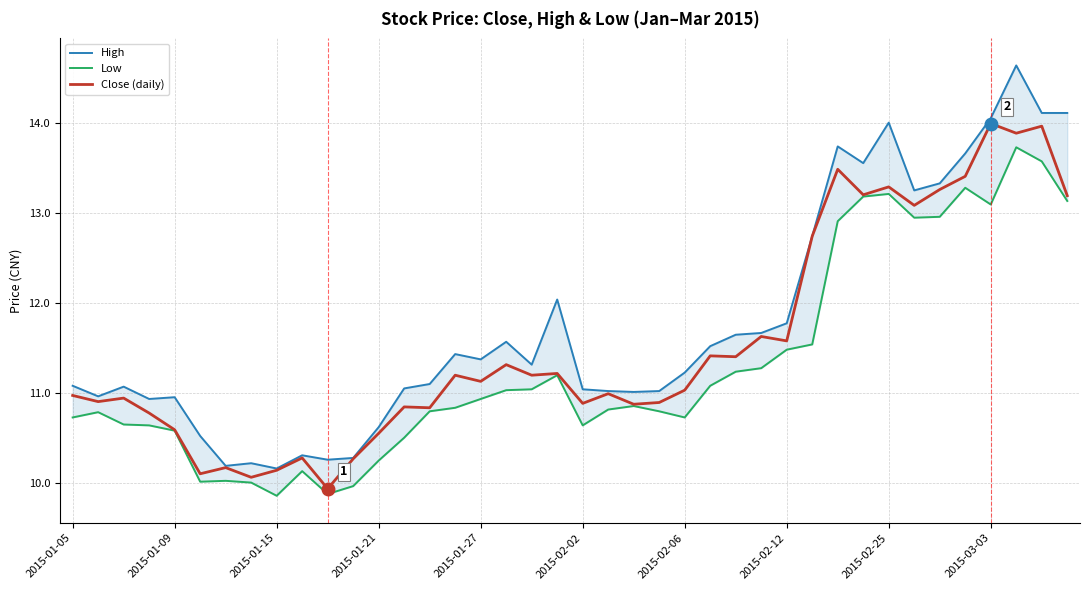

What is the highest value of the Low series?

13.7